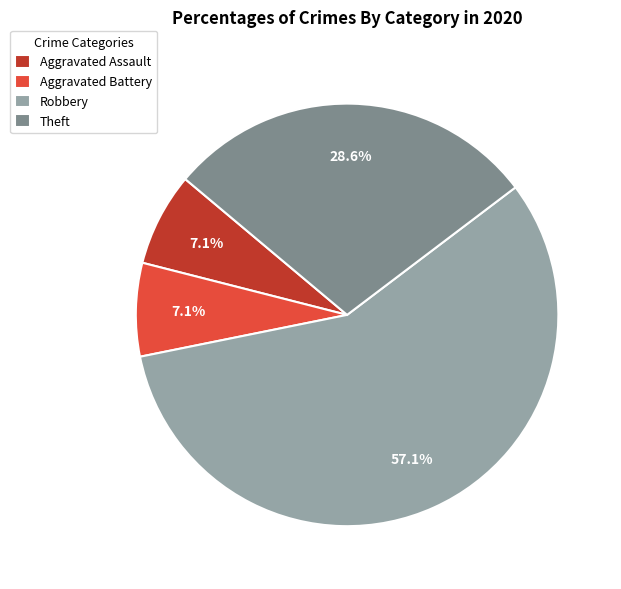

To the nearest percent, what portion does Robbery represent?

57%